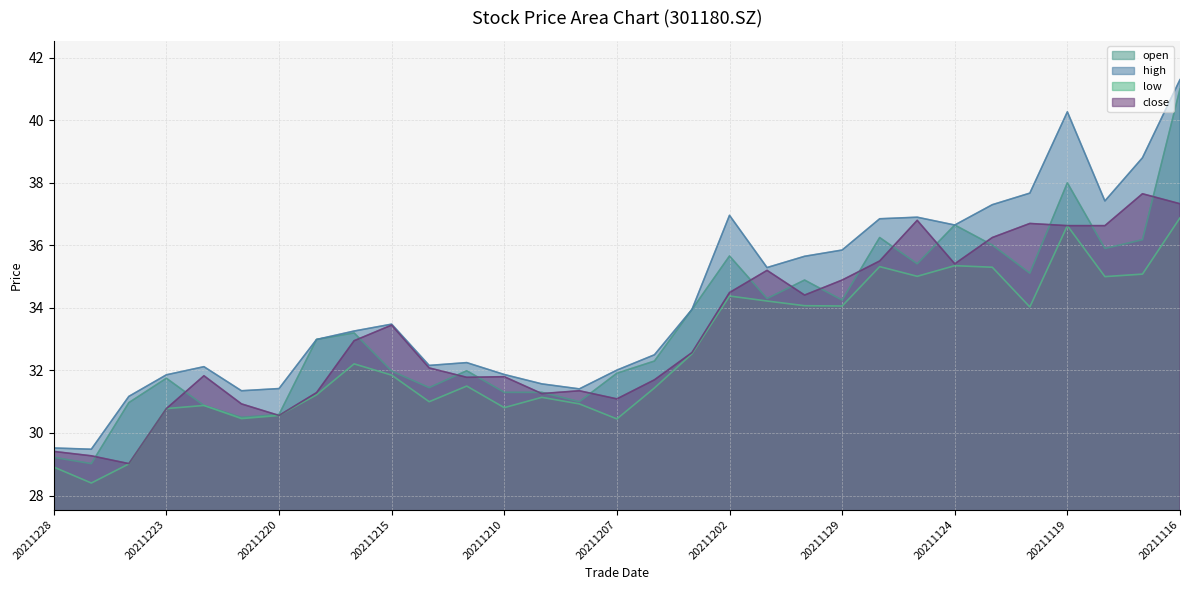

What is the difference between the highest and lowest values at 20211117?

3.7